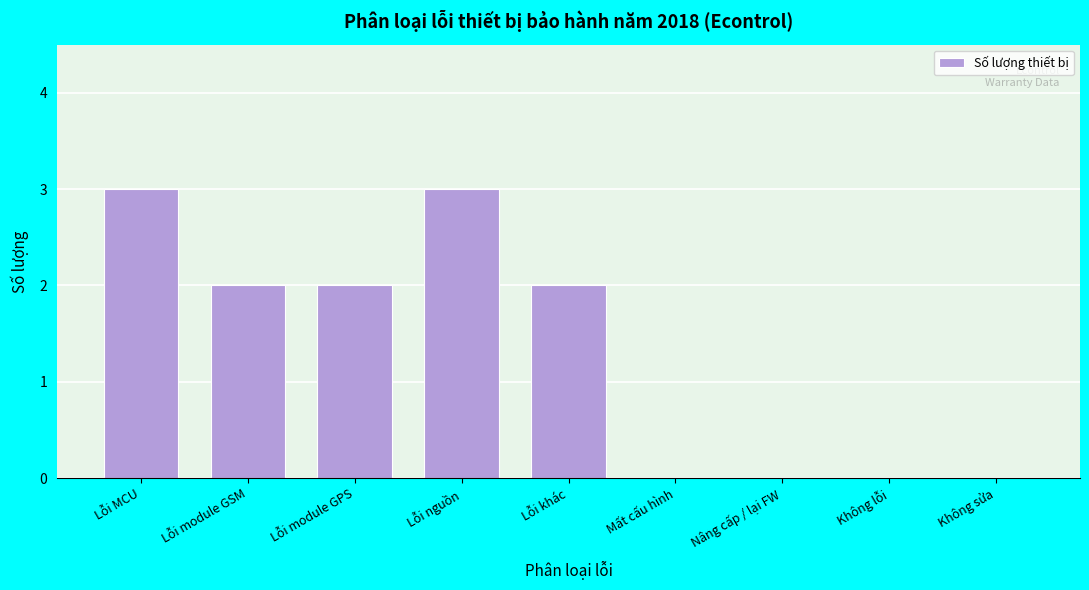

Reading left to right, transcribe all the data shown in this chart.

Lỗi MCU=3	Lỗi module GSM=2	Lỗi module GPS=2	Lỗi nguồn=3	Lỗi khác=2	Mất cấu hình=0	Nâng cấp / lại FW=0	Không lỗi=0	Không sửa=0